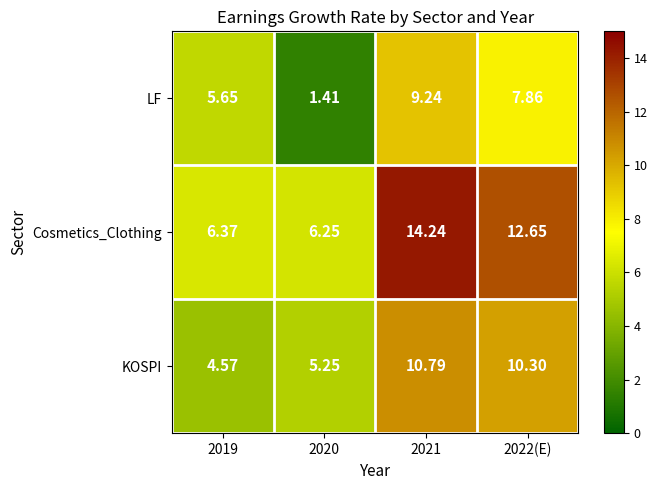

Between 2020 and 2021, which series saw the biggest shift?

Cosmetics_Clothing